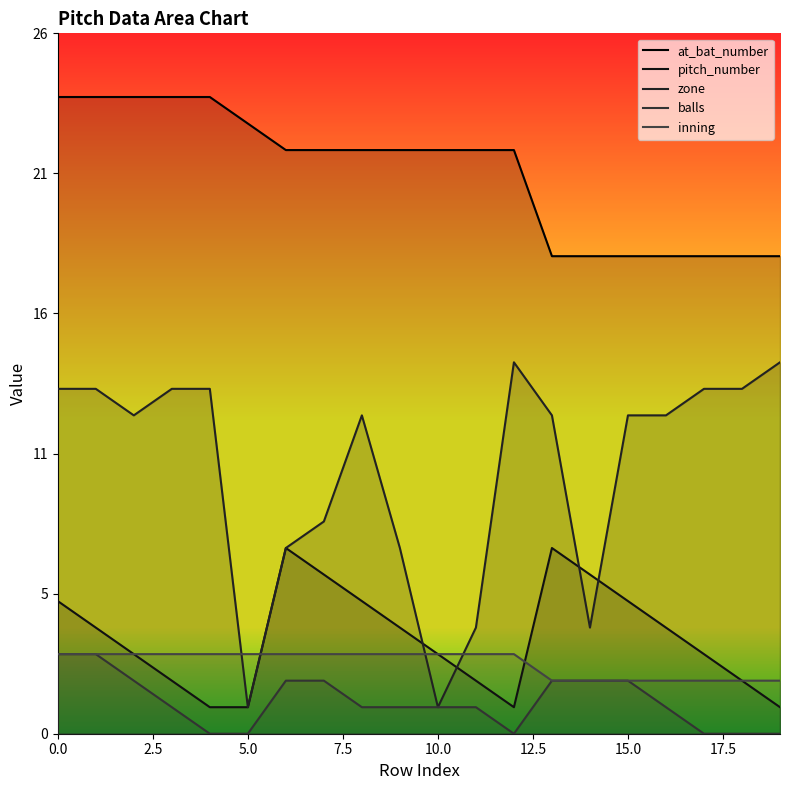

What are all the series names shown in the legend?

at_bat_number, pitch_number, zone, balls, inning